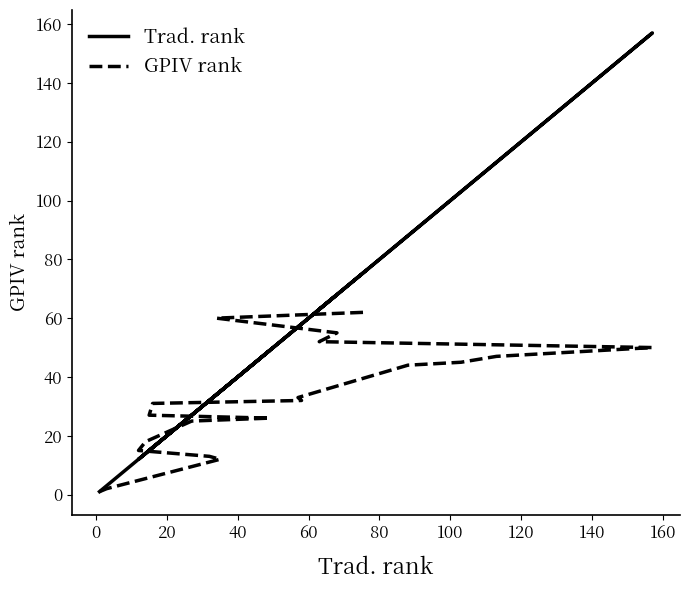

Which series has the largest total across all categories?

Trad. rank